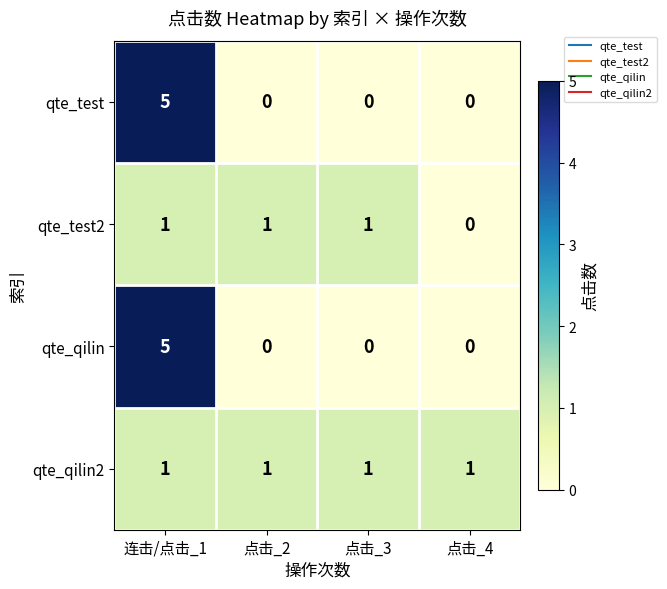

Is it true that qte_test equals 0 at 点击_2?

True